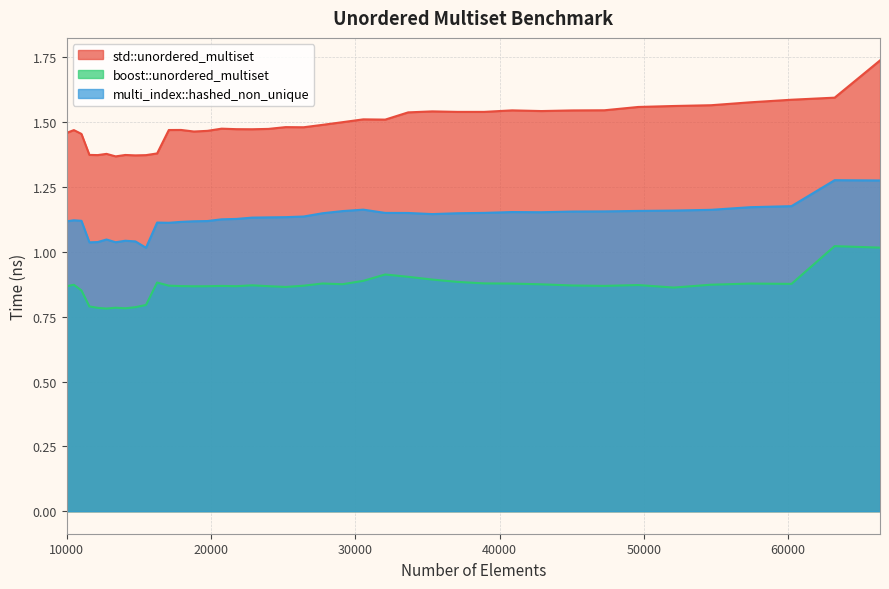

Does the chart display data point markers on the line(s)?

No